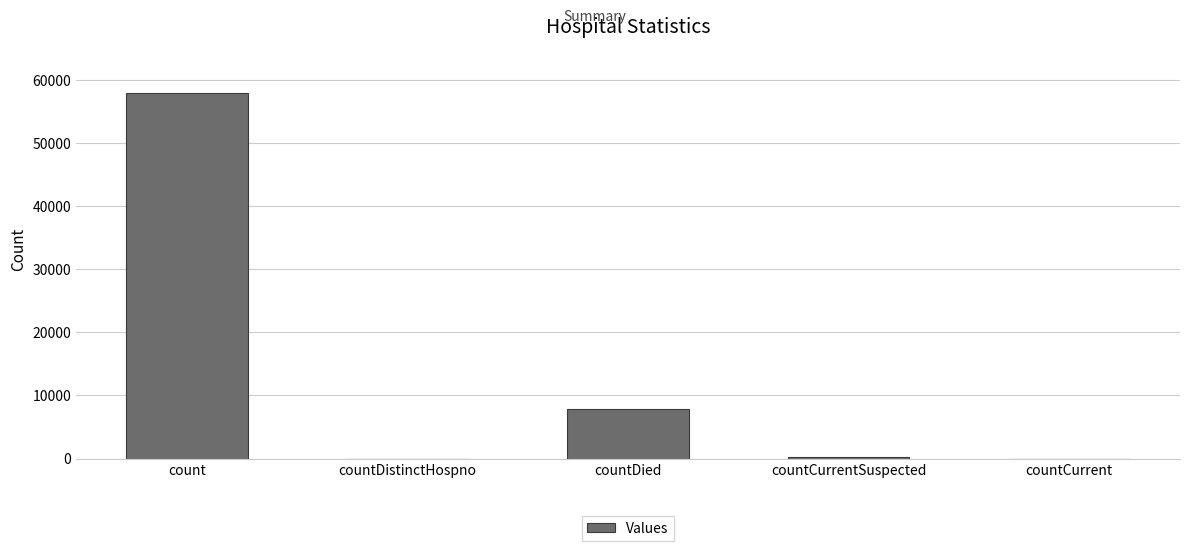

Are the bars grouped side by side (vs. stacked)?

No